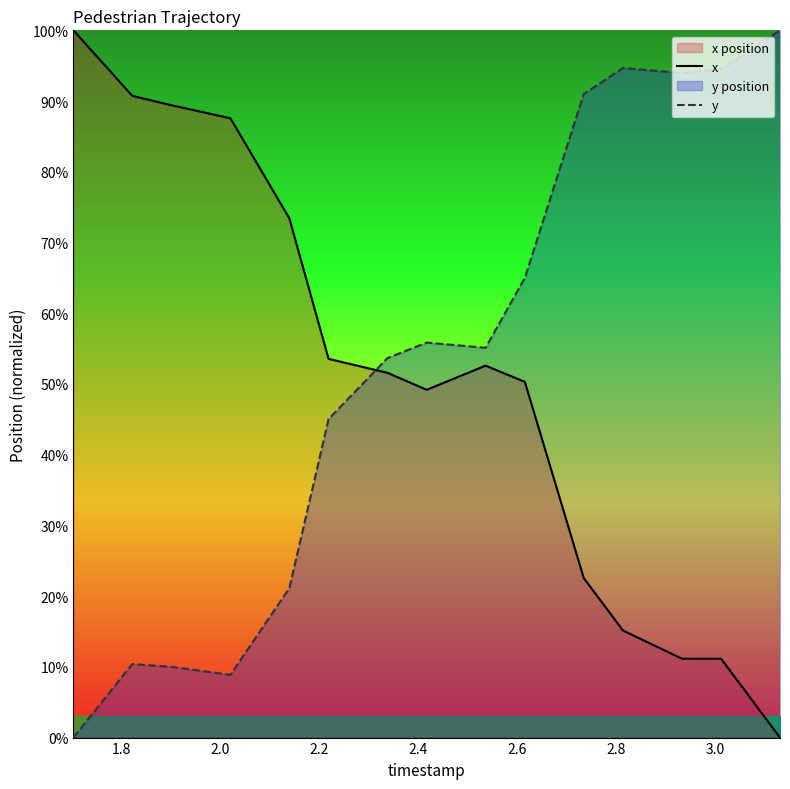

What is the difference between the maximum and minimum values in the y series?

100.0